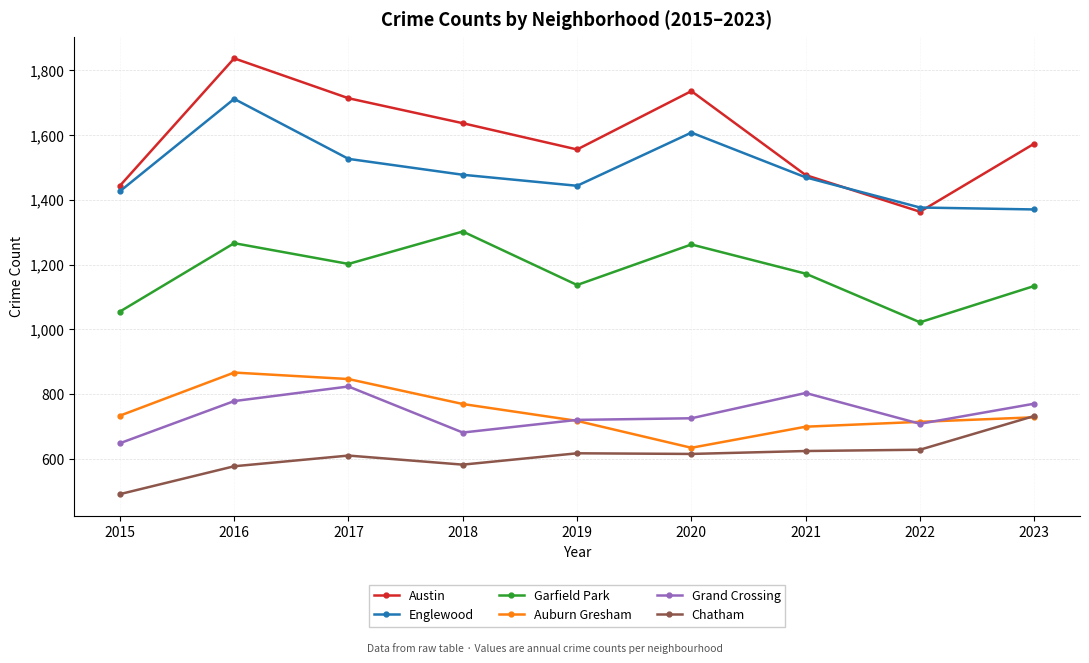

True or false: Garfield Park and Englewood intersect in this chart.

False